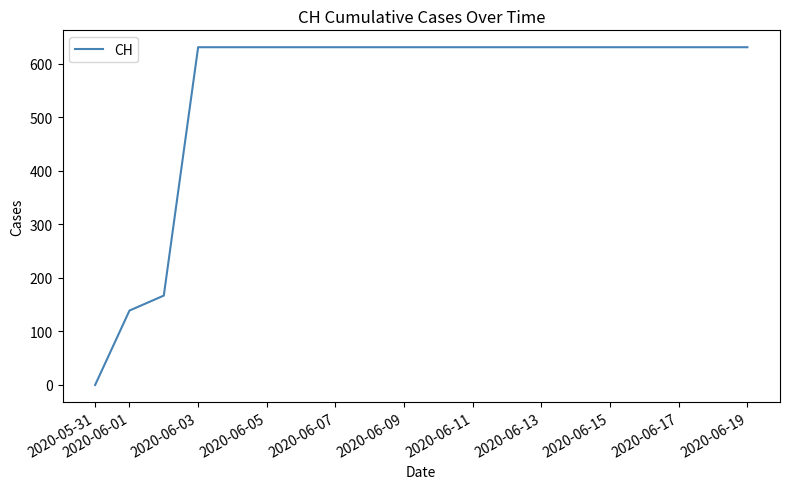

Reading left to right, list all the values displayed in this chart.

0	139	167	631	631	631	631	631	631	631	631	631	631	631	631	631	631	631	631	631